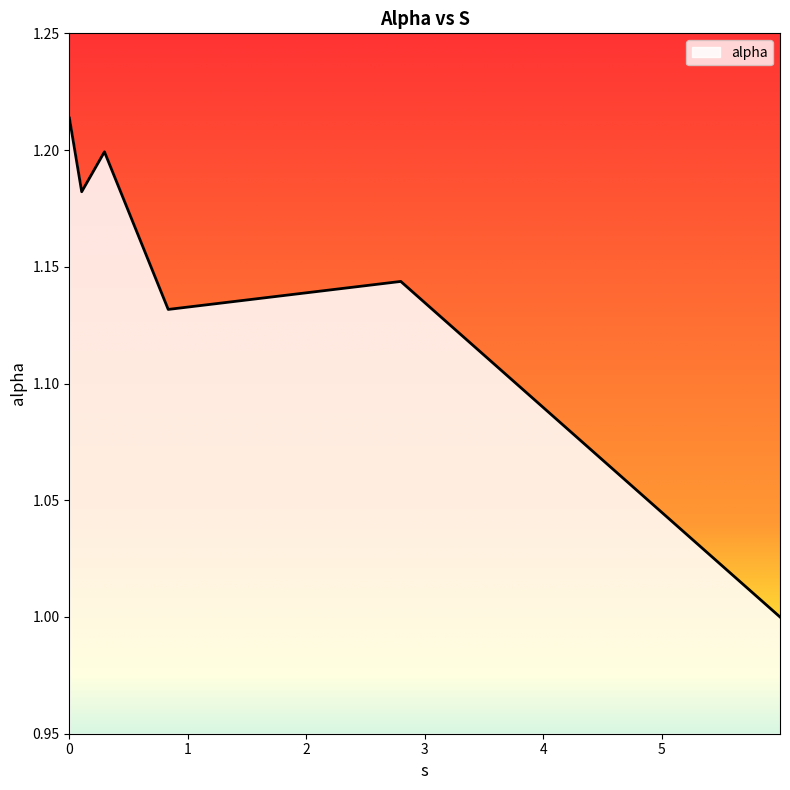

What is the smallest value displayed?

1.0